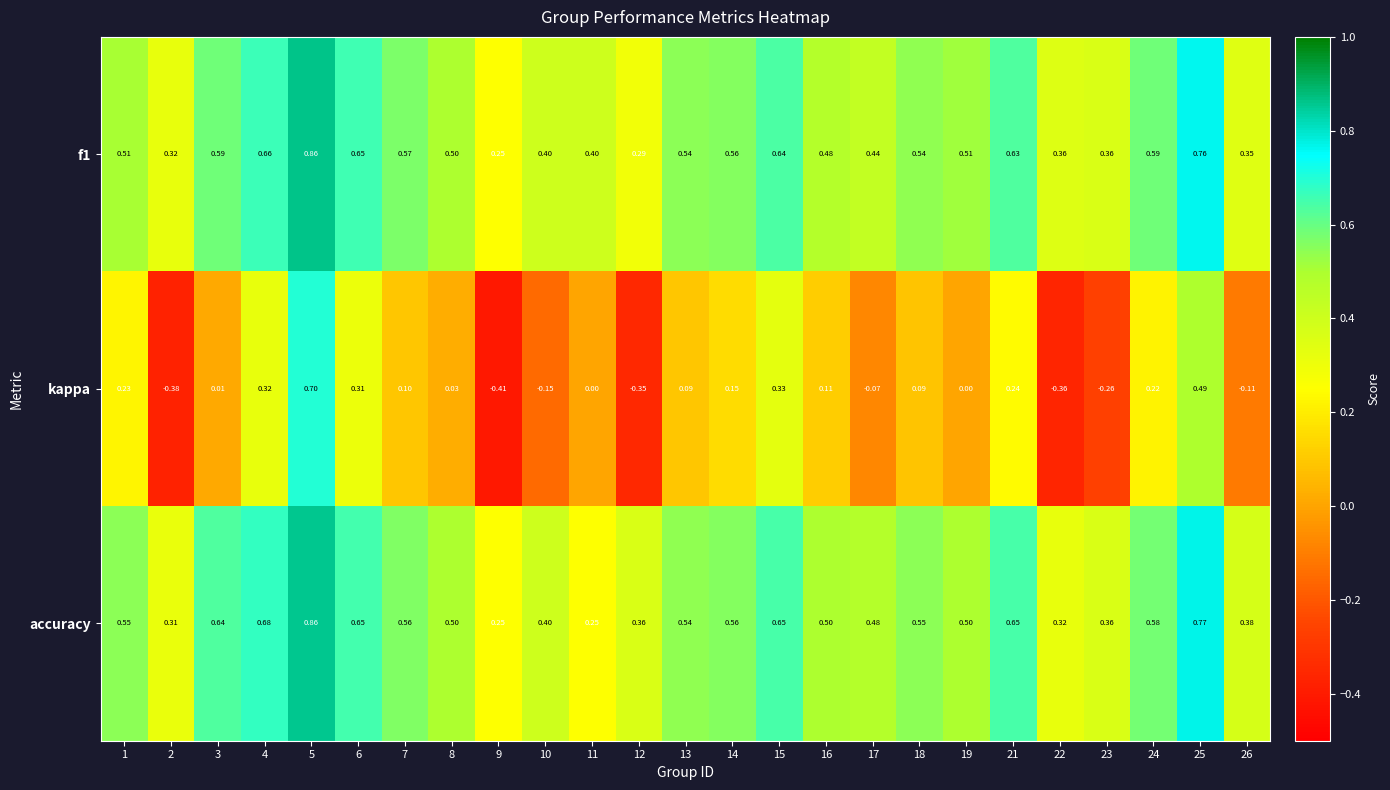

Which series has the widest spread of values?

kappa